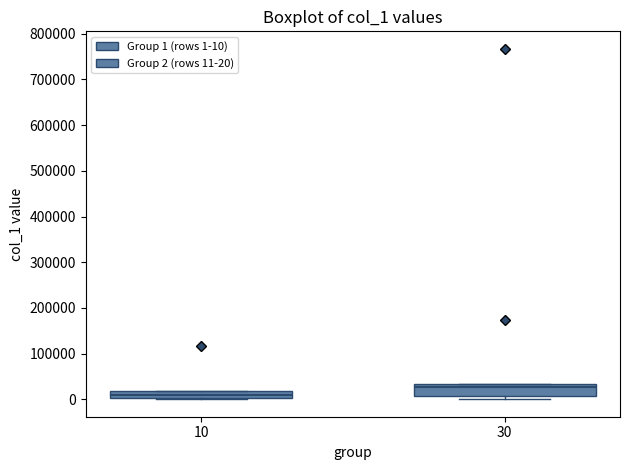

Reading left to right, transcribe this box plot: for each box, give where its median line is, the range the box spans, and where its two whiskers end, as read against the y-axis. The values are not printed on the chart, so give them approximately, as read against the axis.

10: median 10000, box 0 to 20000, whiskers 0 to 20000
30: median 30000 (just below the box's upper edge), box 10000 to 30000, whiskers 0 to 30000